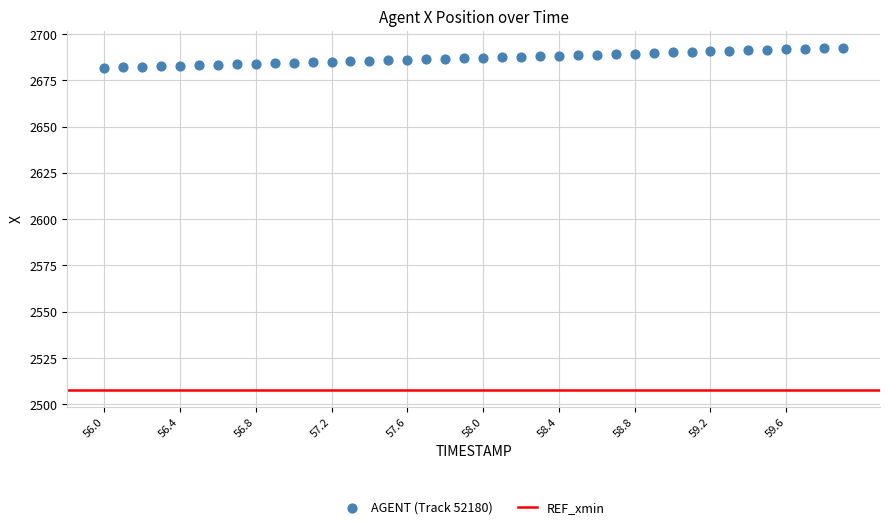

What is the range of X values (max minus min)?

3.9